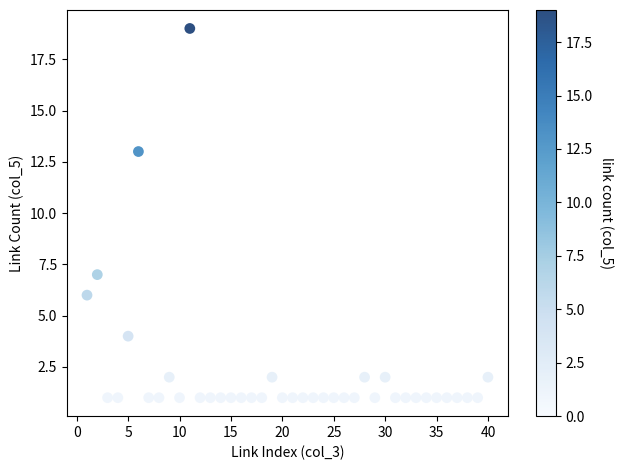

What is the range of X values (max minus min)?

39